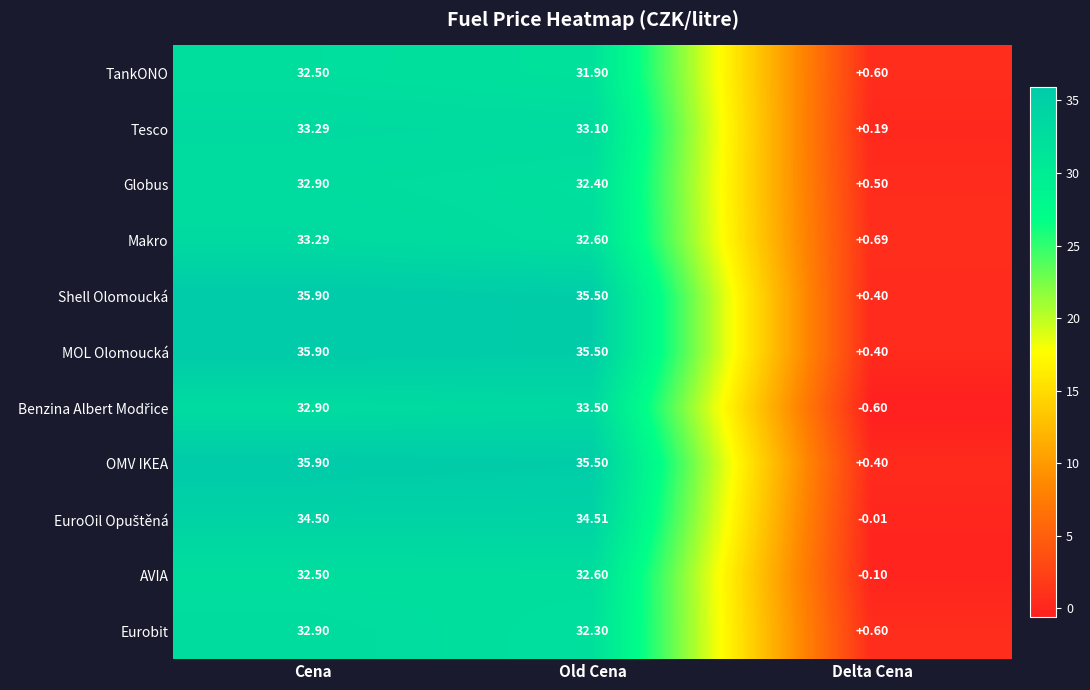

Between Cena and Old Cena, which series saw the biggest shift?

Makro